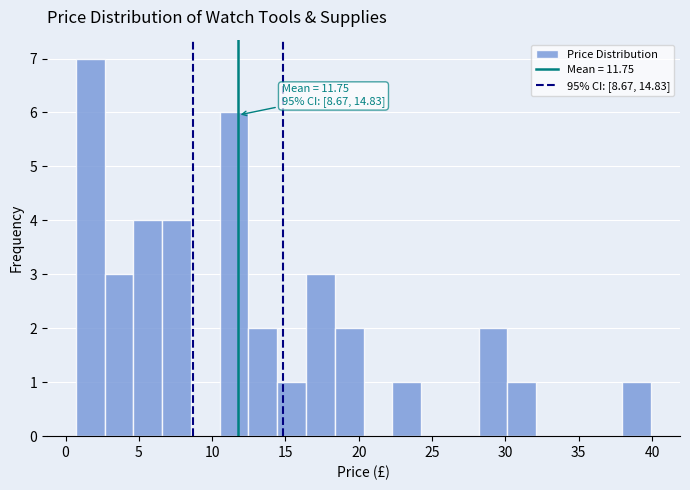

Around what value on the x-axis is the tallest bar? Give the approximate position of its centre, as read against the axis.

1.5